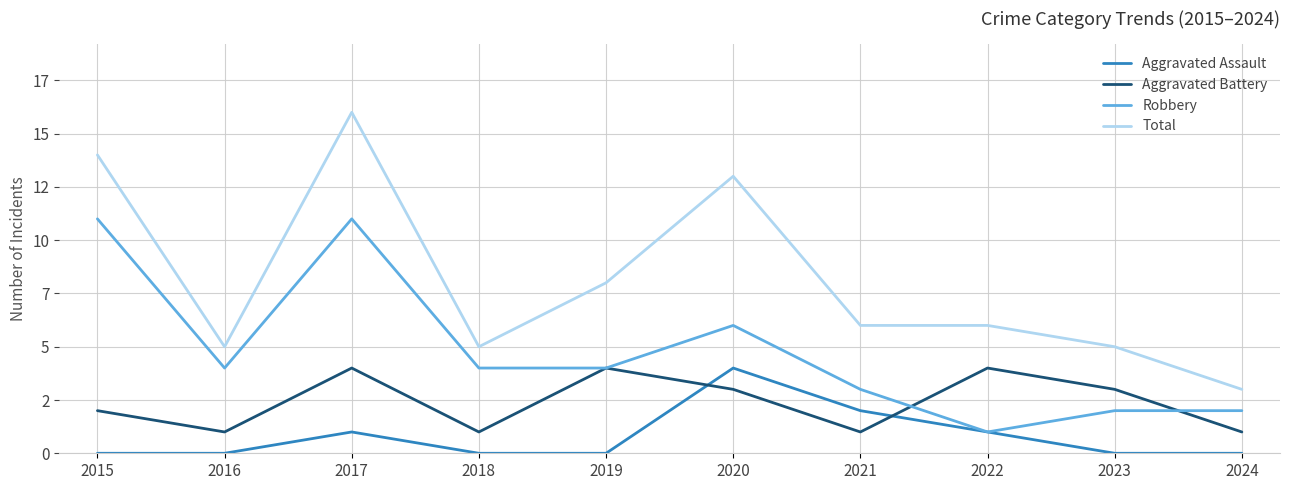

Which series has the largest total across all categories?

Total